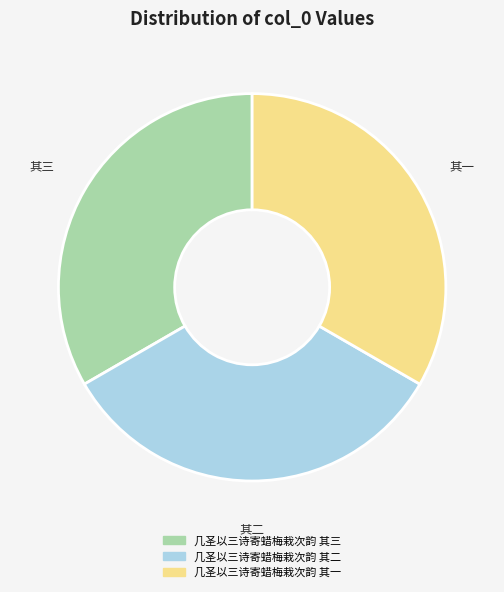

Combined, do 几圣以三诗寄蜡梅栽次韵 其二 and 几圣以三诗寄蜡梅栽次韵 其三 account for over 50%?

Yes